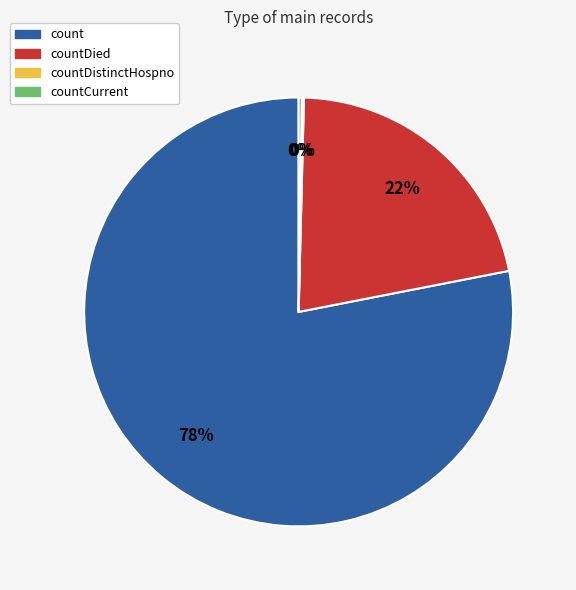

To the nearest percent, what is the average slice percentage?

25%